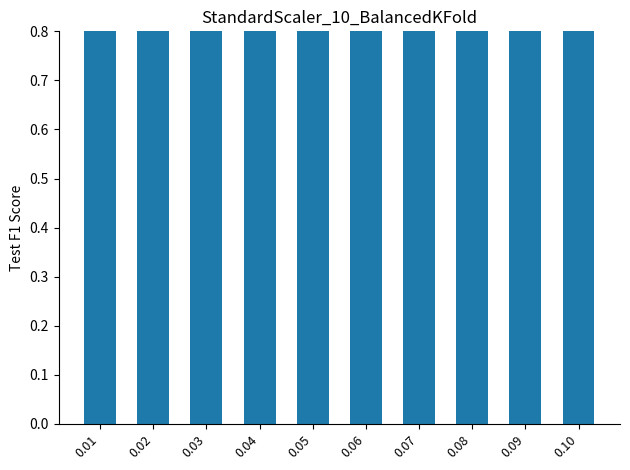

Reading left to right, extract all data points from this chart.

0.01=0.9	0.02=0.9	0.03=1.0	0.04=1.0	0.05=0.9	0.06=1.0	0.07=0.9	0.08=1.0	0.09=0.9	0.10=1.0